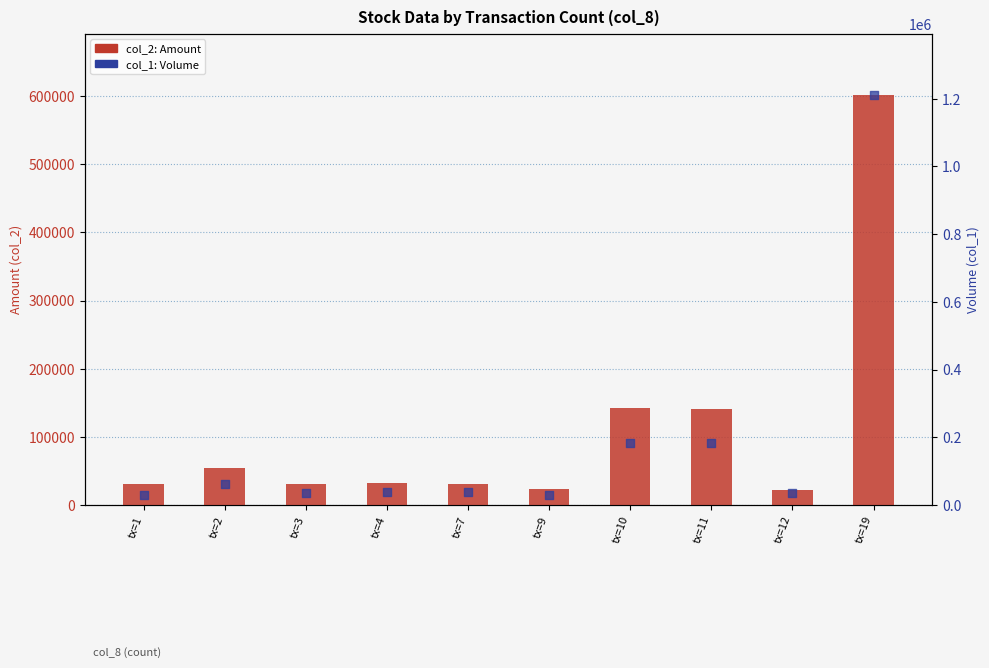

What are all the series names shown in the legend?

col_2 (Amount), col_1 (Volume)